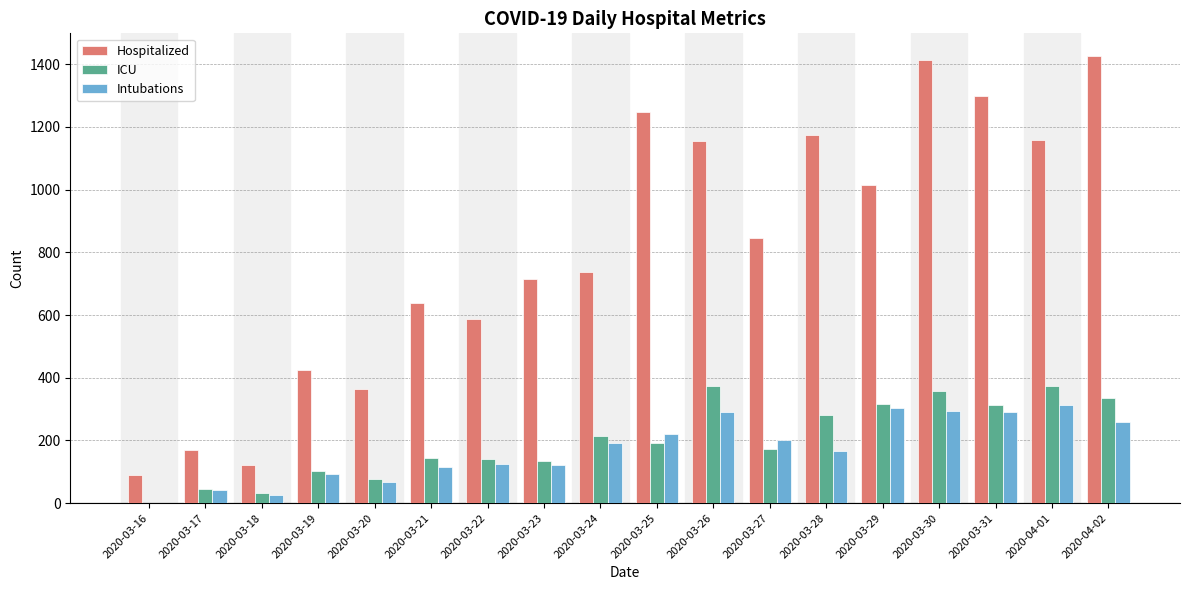

The value of ICU at 2020-03-31 is 464. True or false?

False